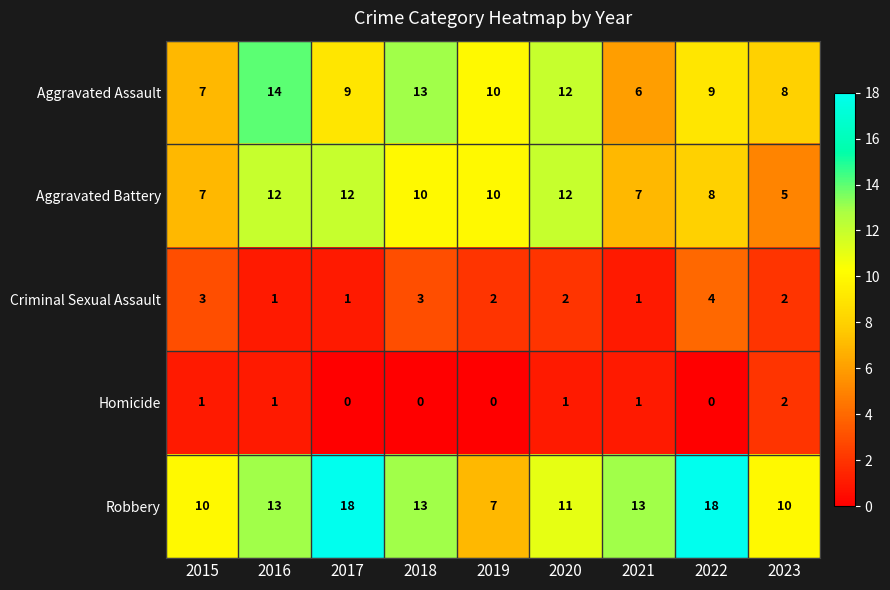

Count the number of categories in the chart.

9